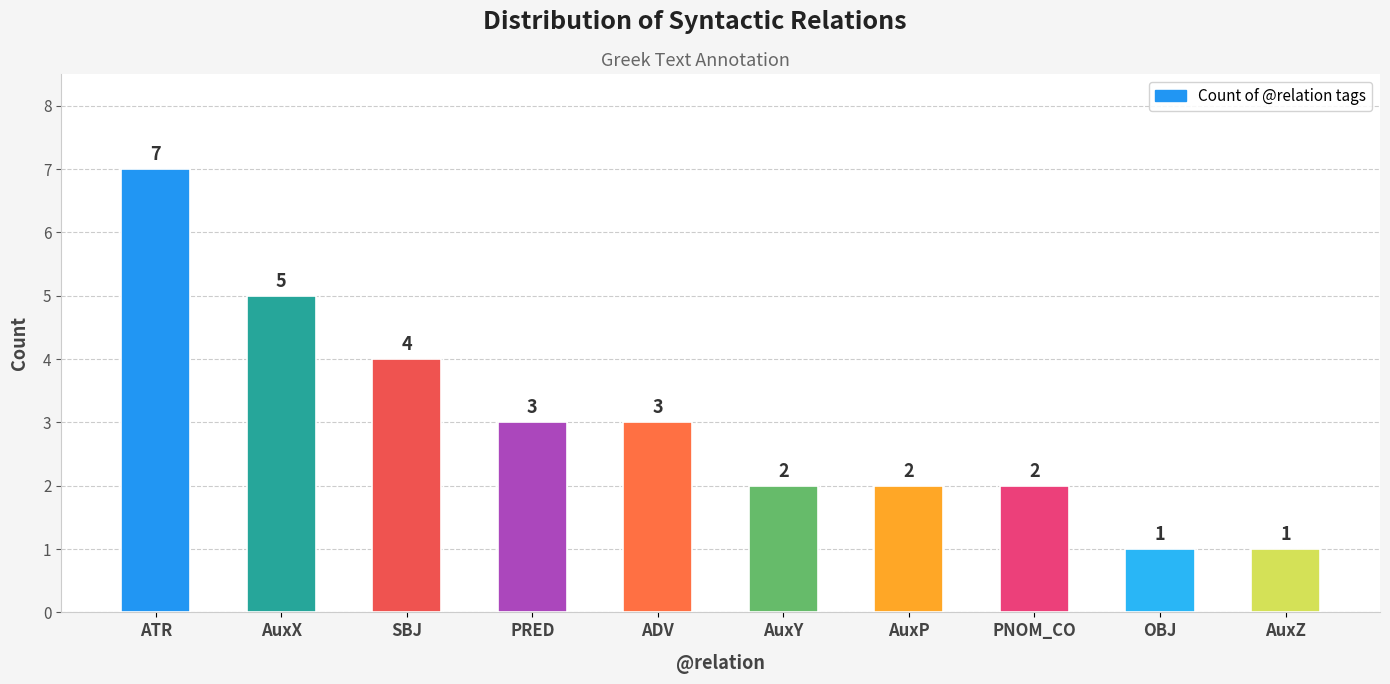

What is the difference between the second highest and minimum values?

4